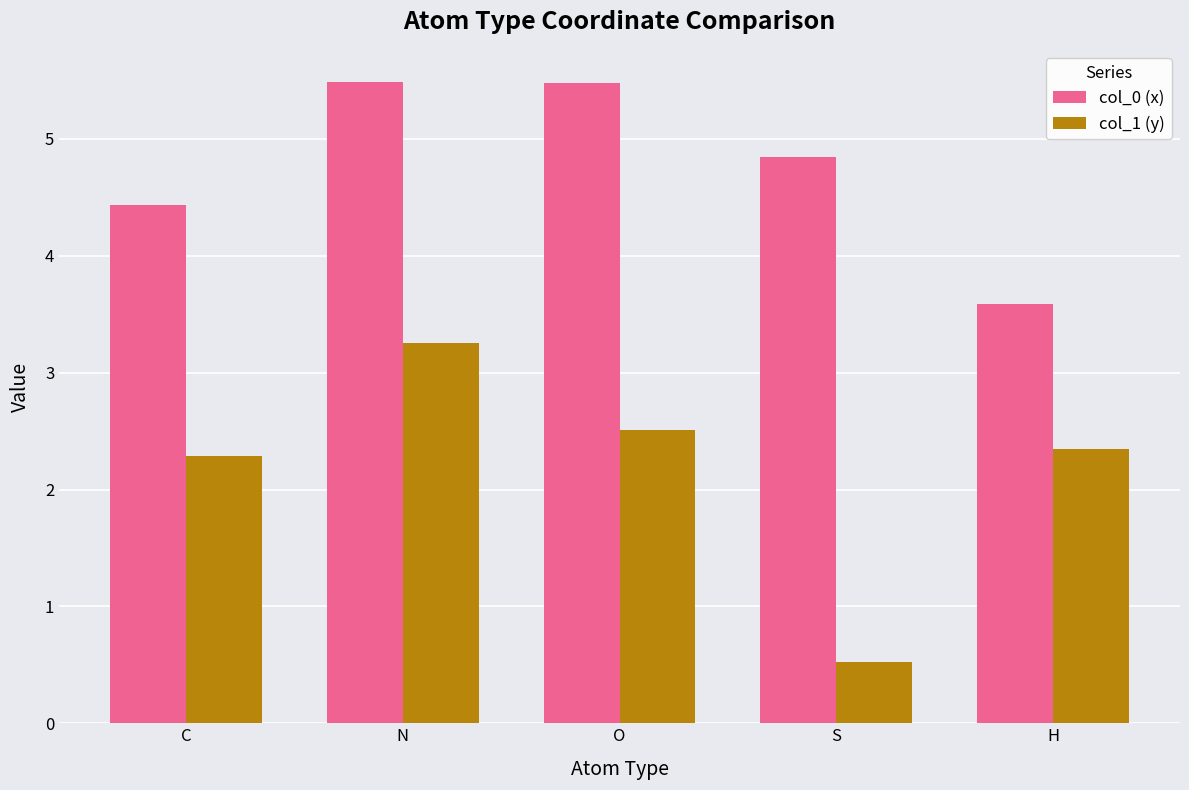

List the series in order of their peak value, lowest first.

col_1 (y), col_0 (x)